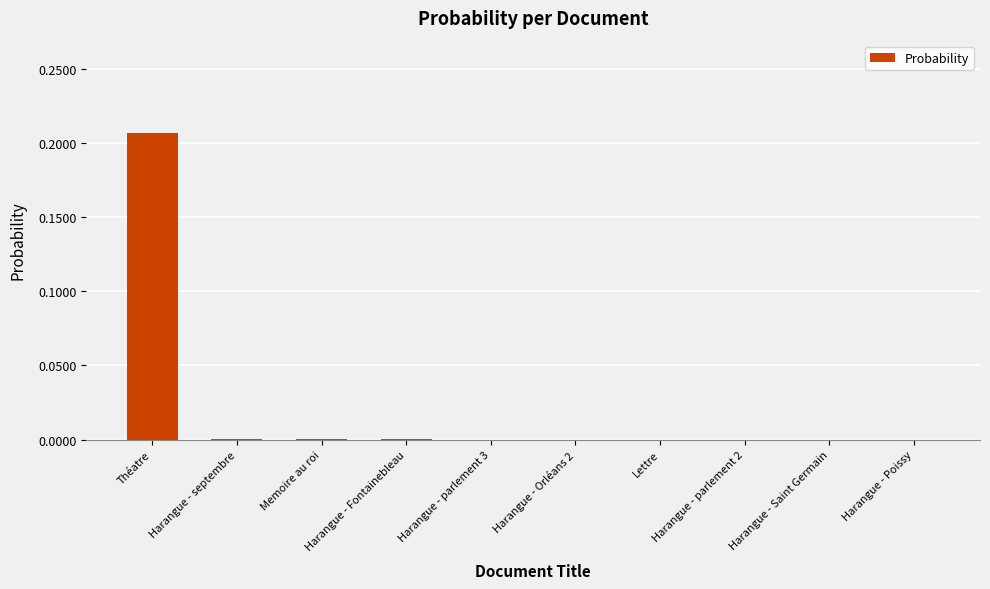

True or false: the data shows -0.1 at Harangue - Saint Germain.

False